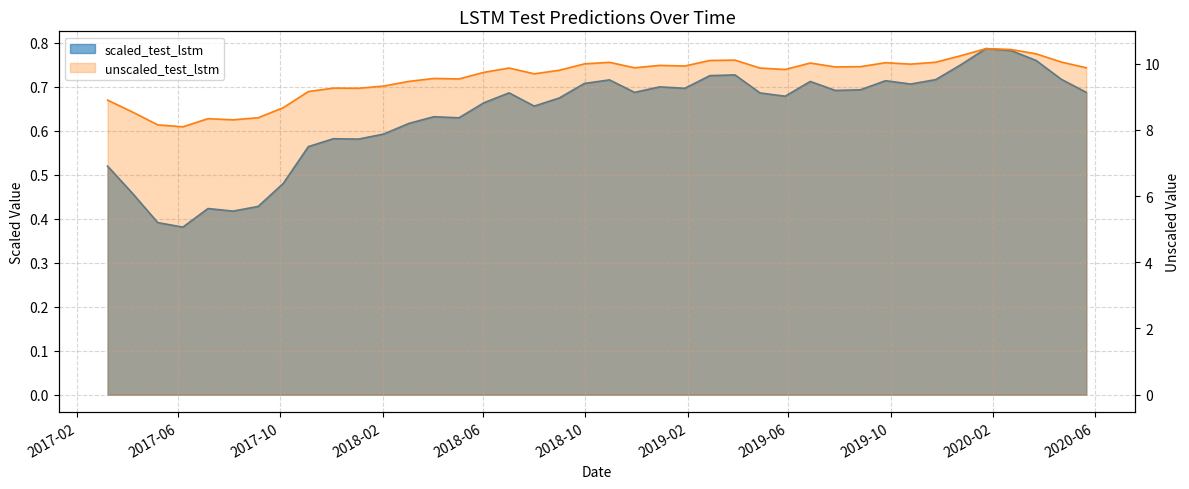

At which category does unscaled_test_lstm reach its first local valley?

2017-06-07